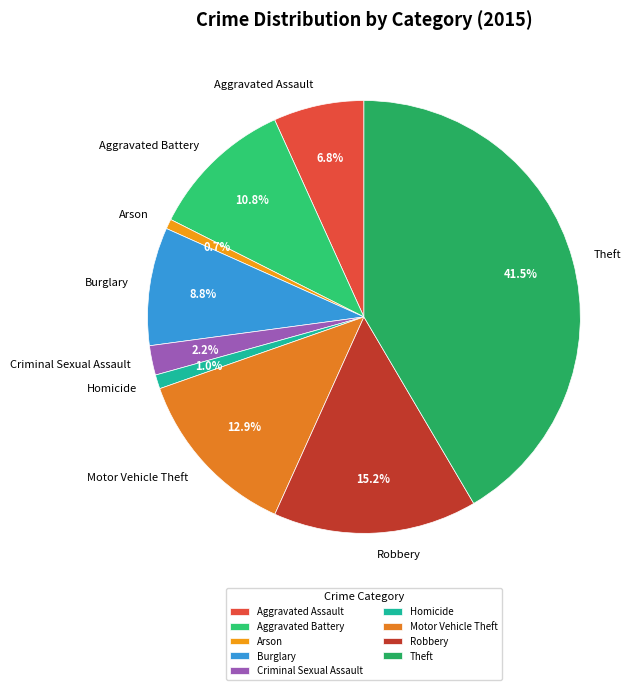

What is the largest slice in the pie chart?

Theft